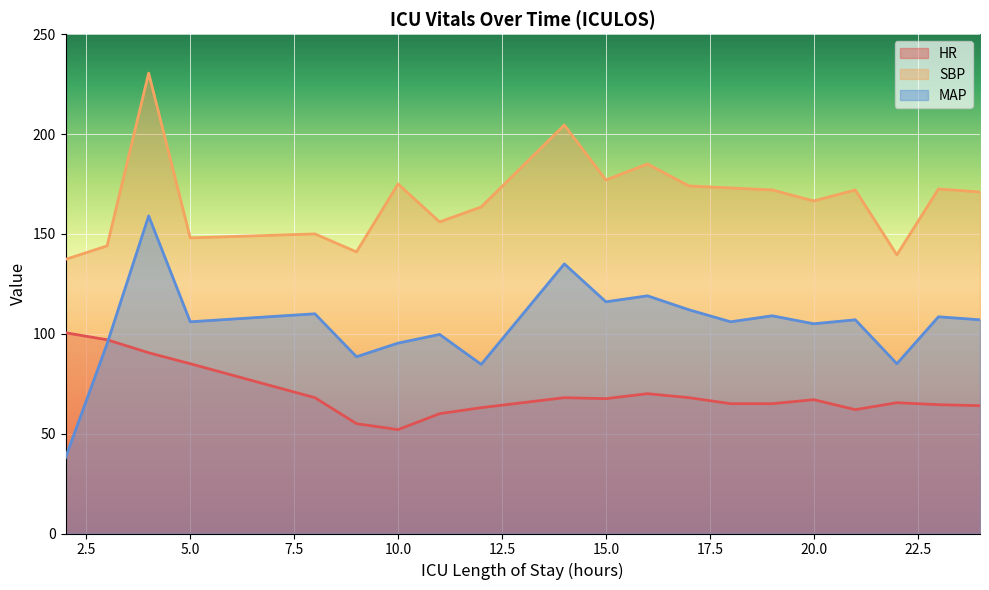

Which series has the widest spread of values?

MAP